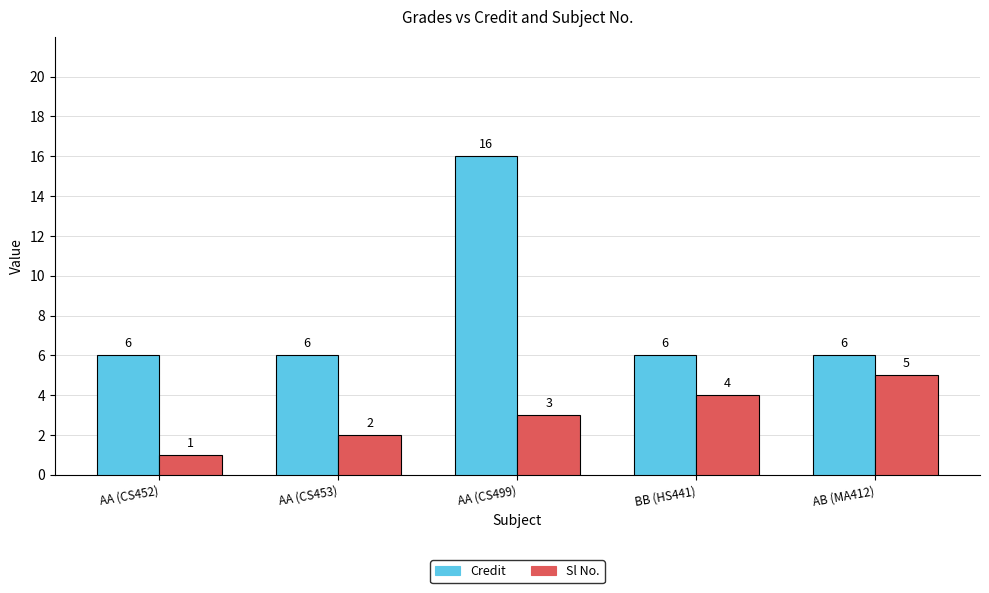

What position from the right is AA (CS499)?

3